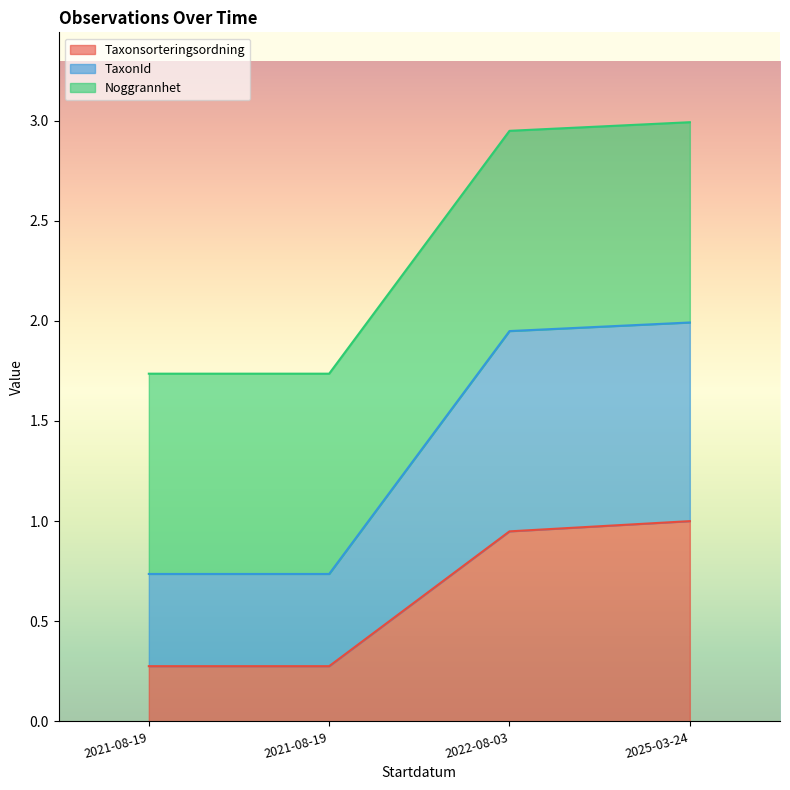

How many data points in TaxonId are above 1?

2